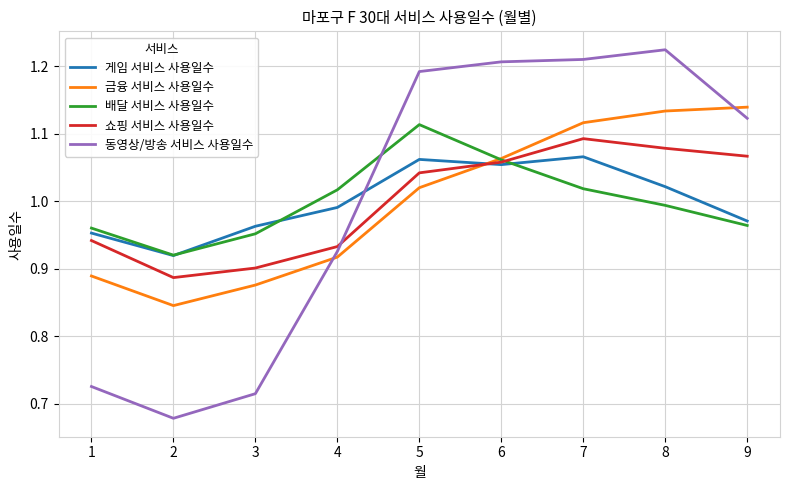

True or false: 게임 서비스 사용일수 has a value of 0.9 at 2.

True